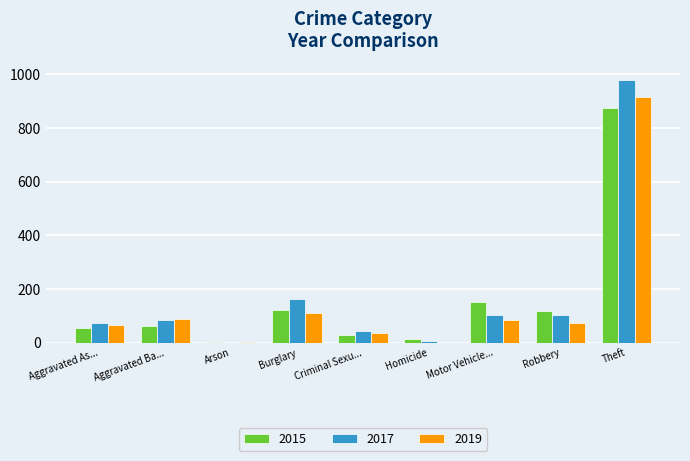

At which category is the sum across all series the highest?

Theft